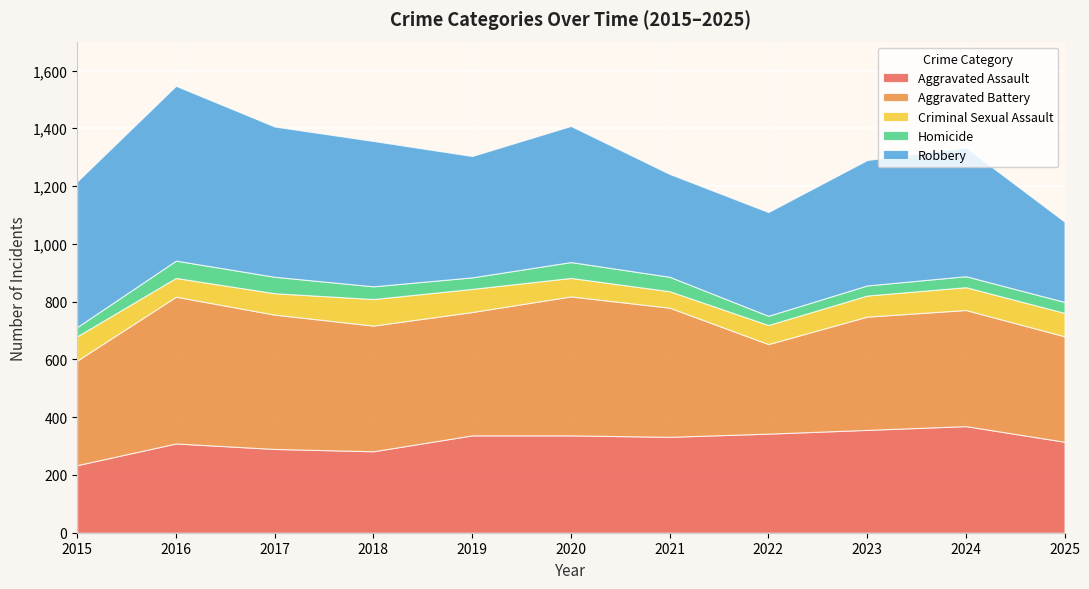

Reading right to left, transcribe all the data shown in this chart.

Aggravated Assault: 2025=315	2024=369	2023=356	2022=343	2021=332	2020=337	2019=337	2018=282	2017=290	2016=309	2015=234
Aggravated Battery: 2025=365	2024=402	2023=392	2022=310	2021=447	2020=481	2019=427	2018=435	2017=465	2016=508	2015=362
Criminal Sexual Assault: 2025=81	2024=79	2023=73	2022=66	2021=57	2020=64	2019=80	2018=92	2017=74	2016=65	2015=84
Homicide: 2025=38	2024=38	2023=35	2022=32	2021=50	2020=55	2019=40	2018=44	2017=57	2016=60	2015=32
Robbery: 2025=278	2024=446	2023=434	2022=359	2021=356	2020=471	2019=420	2018=503	2017=520	2016=605	2015=504